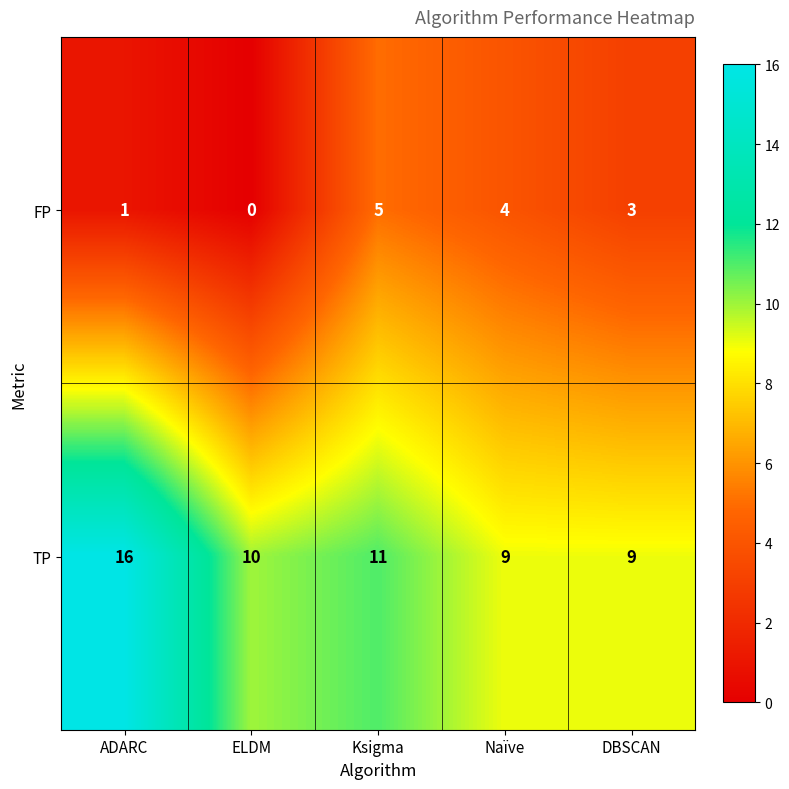

What is the greatest value displayed?

16